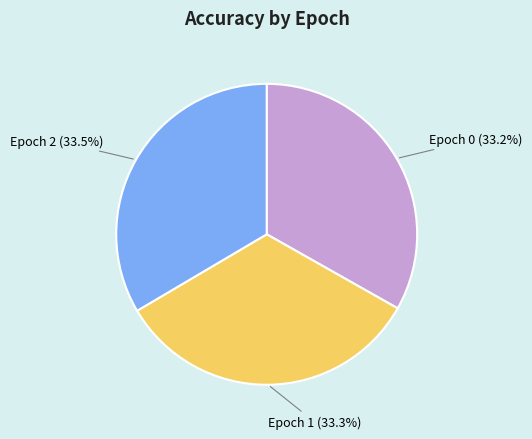

Is Epoch 2 (33.5%) the majority of the pie?

No